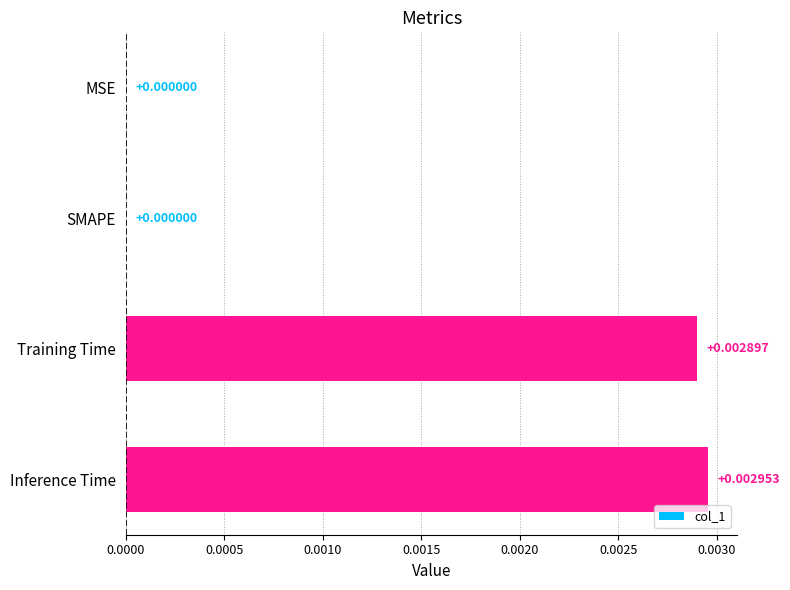

Between Training Time and MSE, which is larger?

Training Time